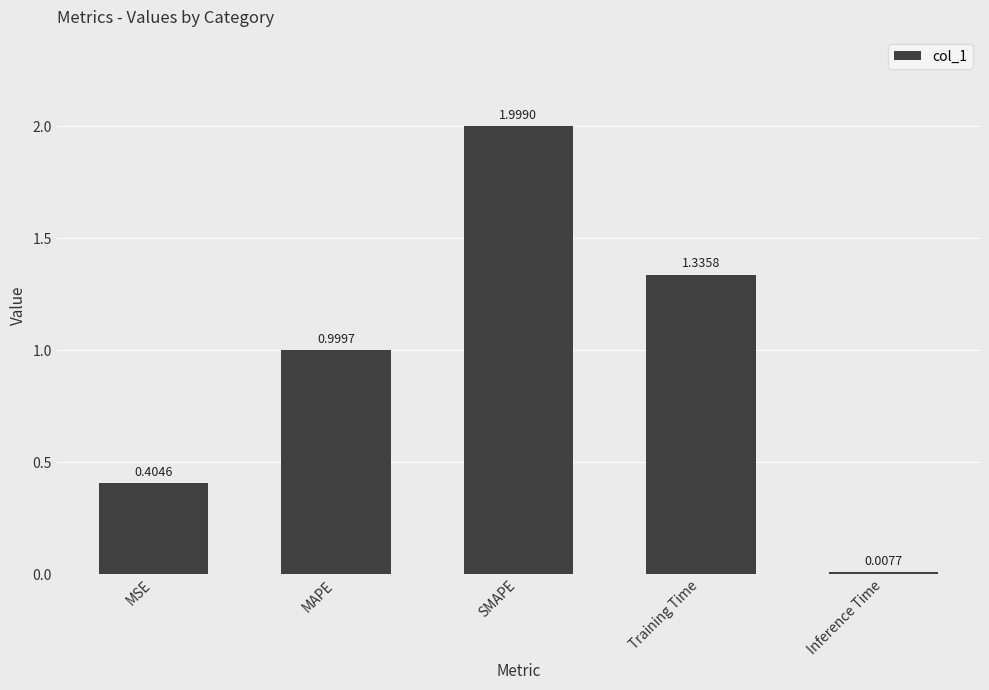

What is the value of the 2nd bar from the left?

1.0